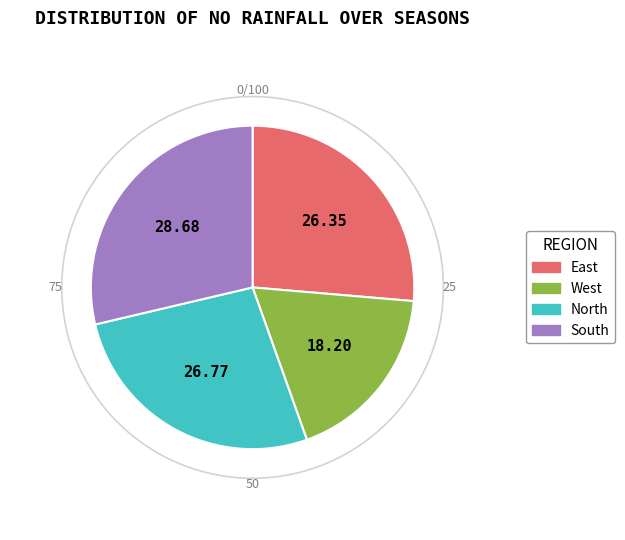

Which slice is the smallest?

West